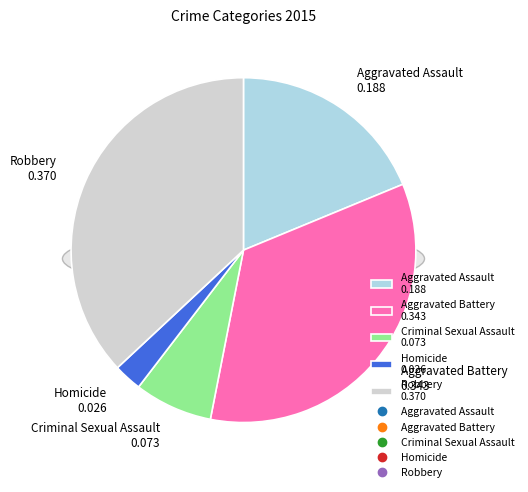

Is there a majority slice in this chart?

No